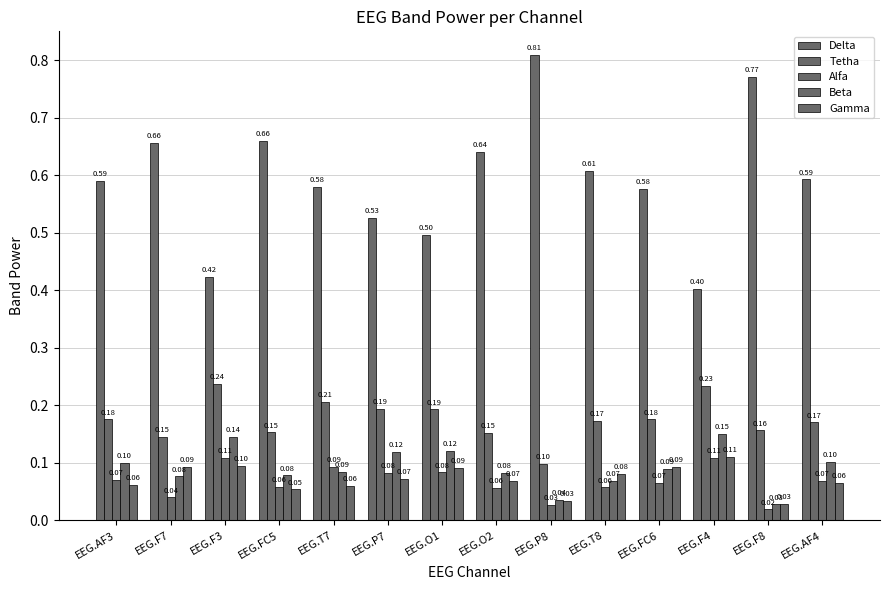

Which series has the widest spread of values?

Delta